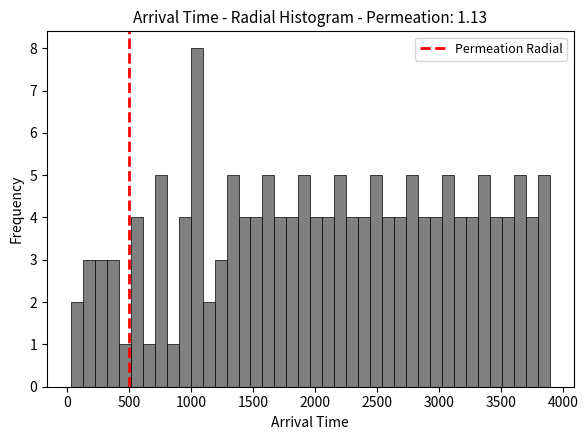

Around what value on the x-axis is the tallest bar? Give the approximate position of its centre, as read against the axis.

1050